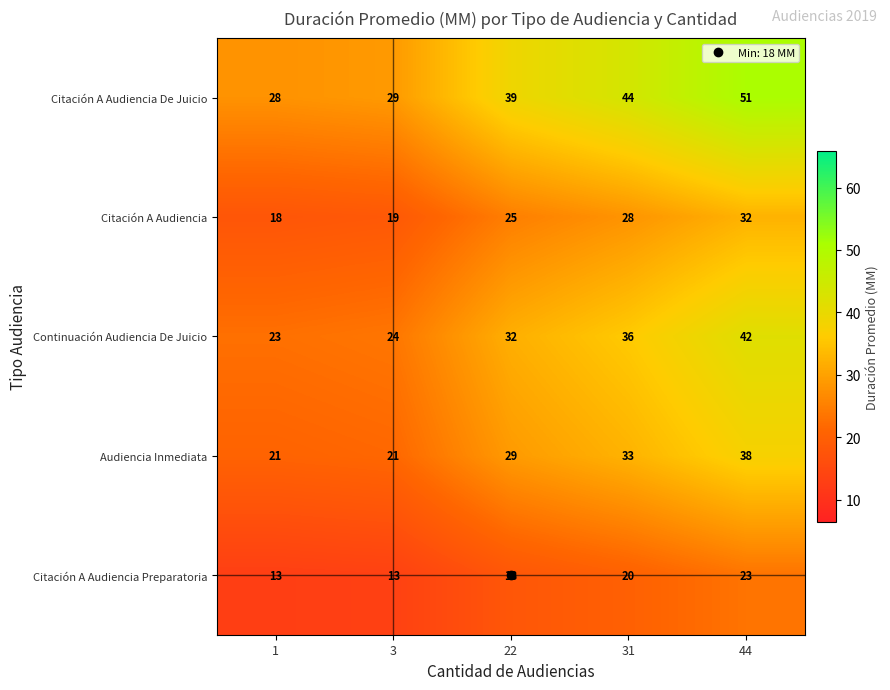

What is the lowest value of the Citación A Audiencia series?

18